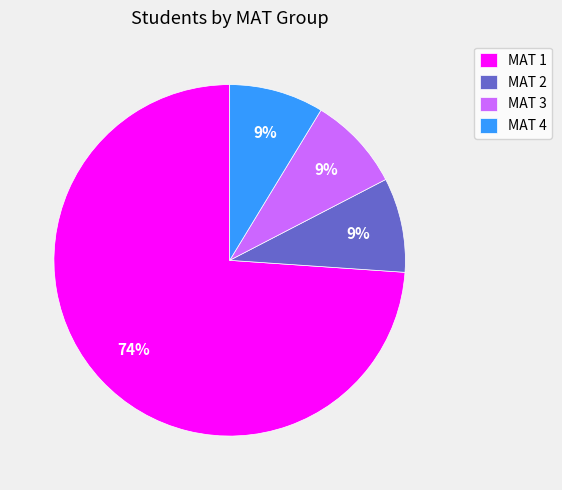

To the nearest percent, what percentage of the pie is MAT 3?

9%